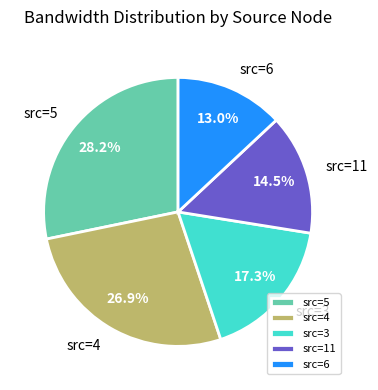

Do src=5 and src=4 together represent more than half of the pie?

Yes